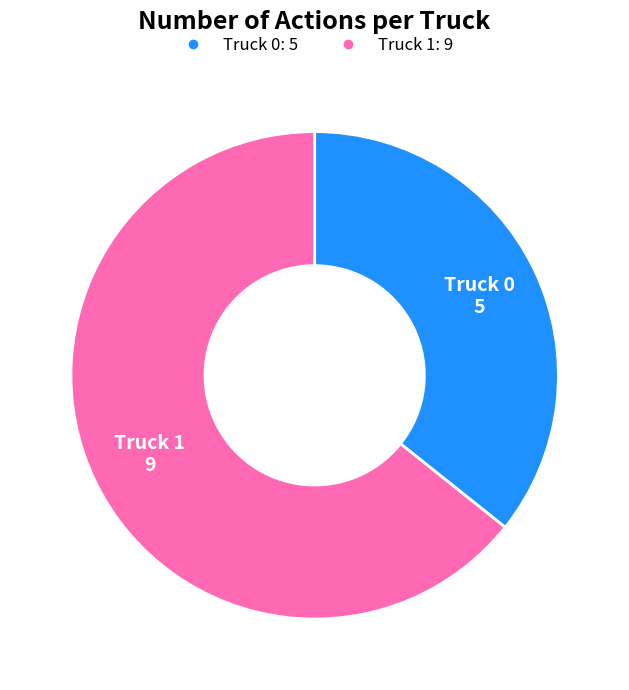

Is it true that Truck 1 is 75% of the pie?

False